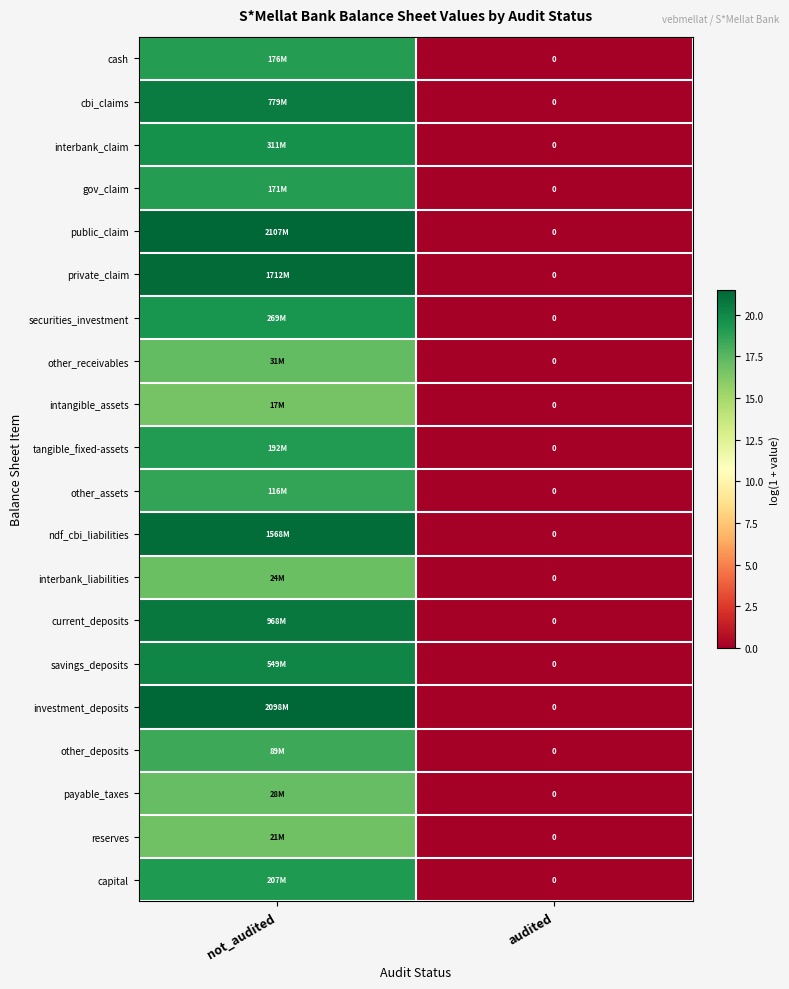

Where does the interbank_claim series first go above 19?

not_audited